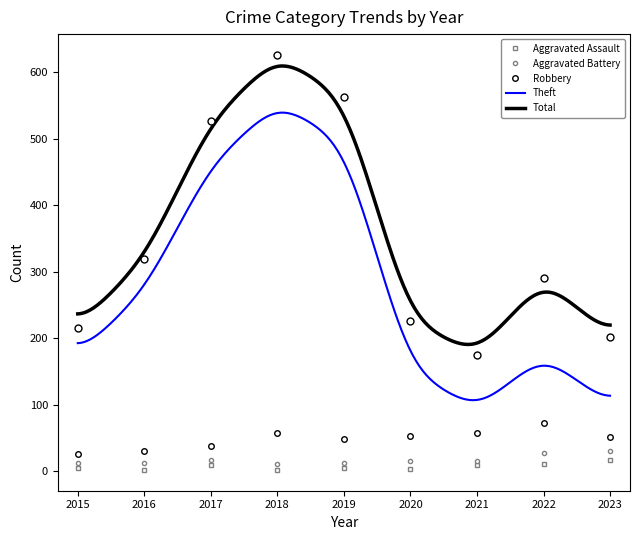

Rank the categories by Robbery value from highest to lowest.

2022, 2018, 2021, 2020, 2023, 2019, 2017, 2016, 2015